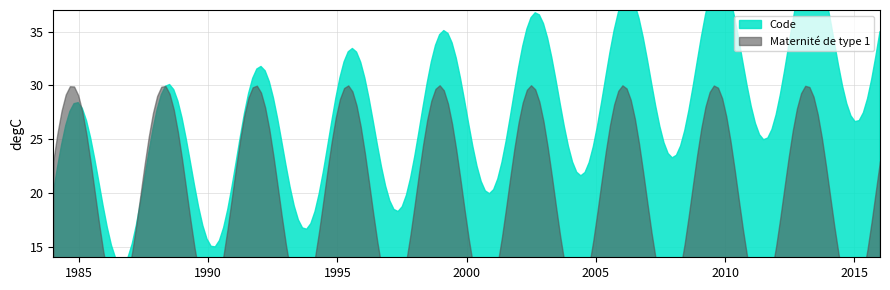

Does the chart have visible grid lines?

Yes